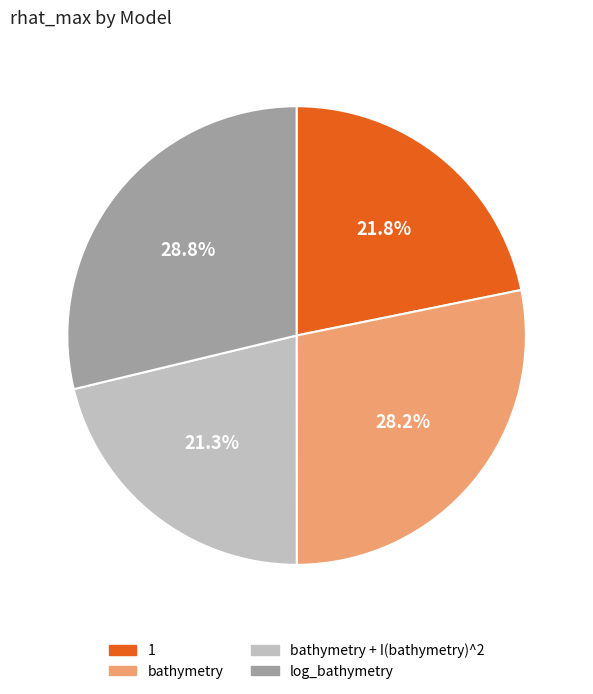

Is there a majority slice in this chart?

No